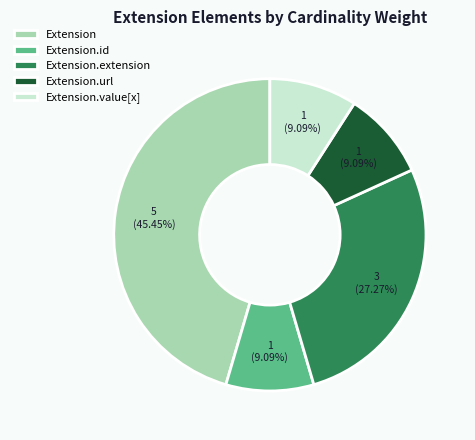

Approximately how many times larger is the value at Extension.url compared to Extension.value[x]?

1.0